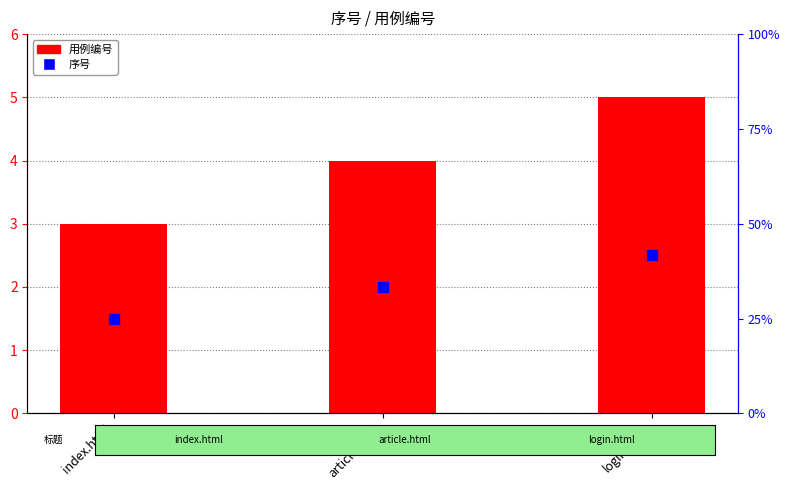

What are all the series names shown in the legend?

用例编号, 序号